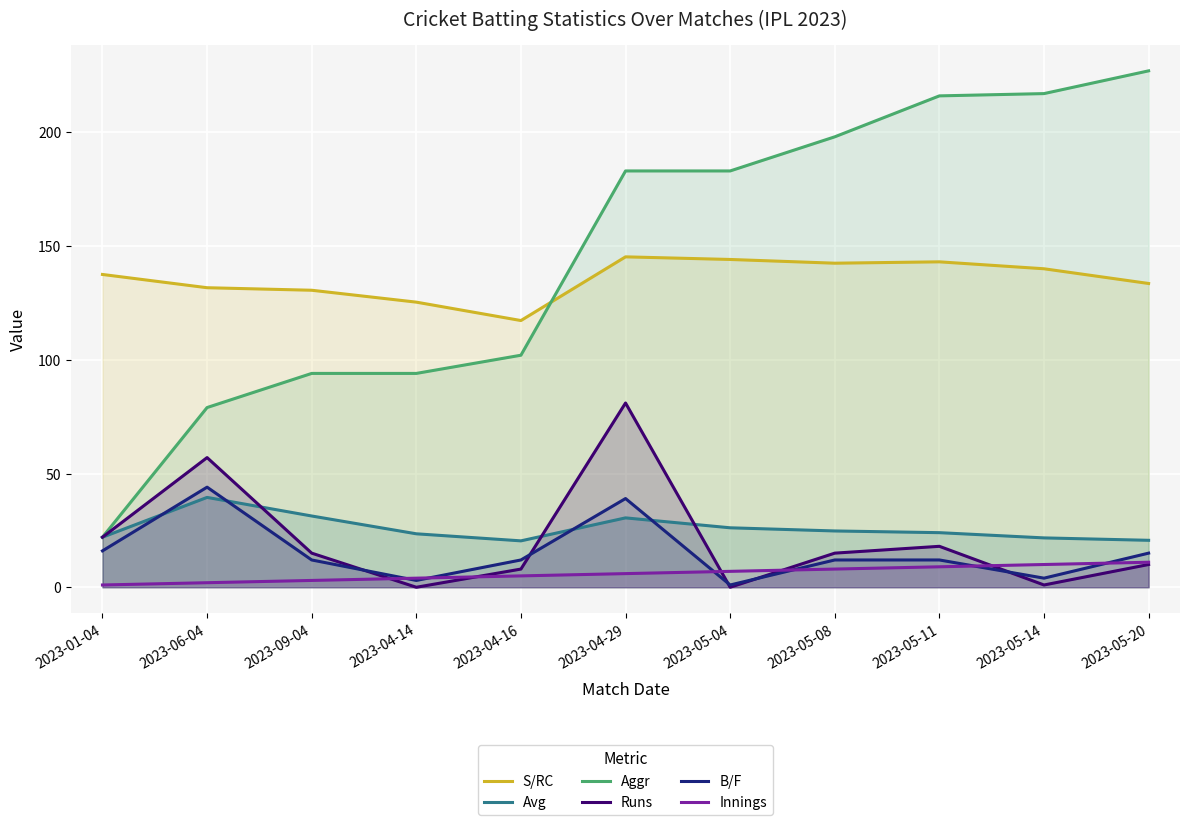

The Runs series shows 10.0 at 2023-05-20. True or false?

True